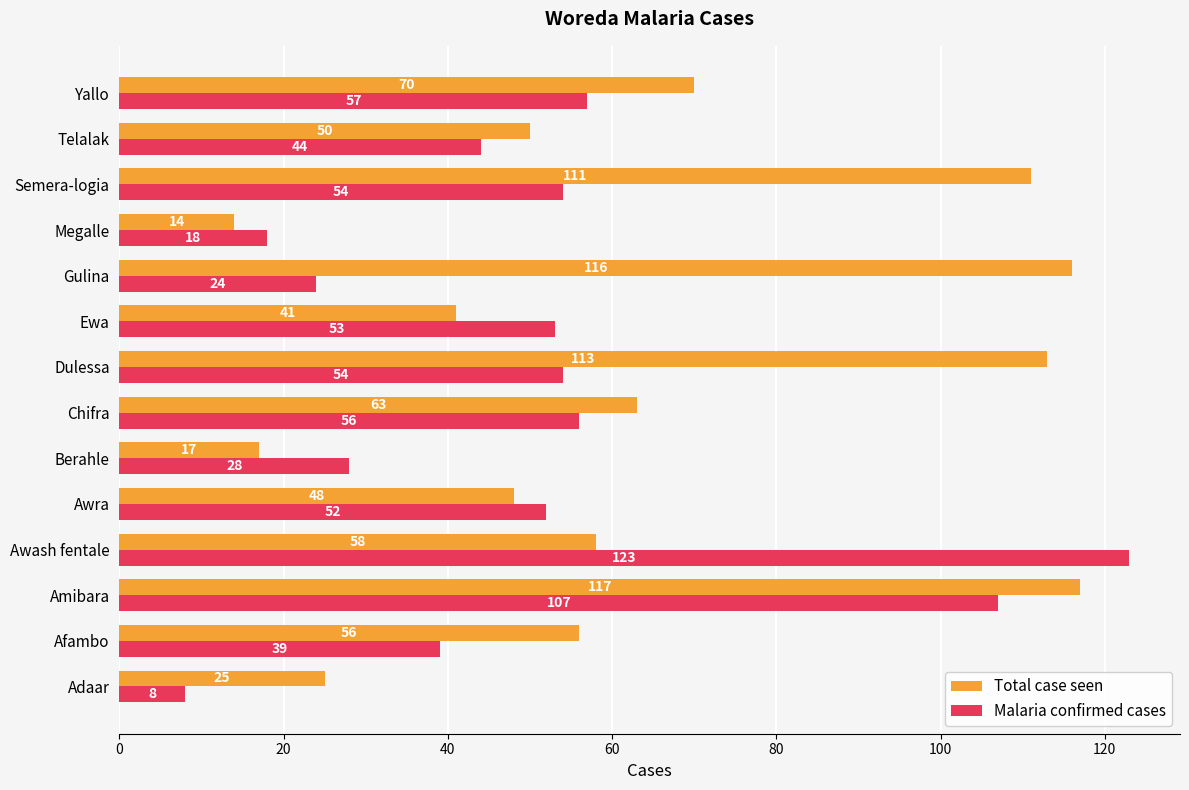

The Total case seen series shows 27 at Ewa. True or false?

False